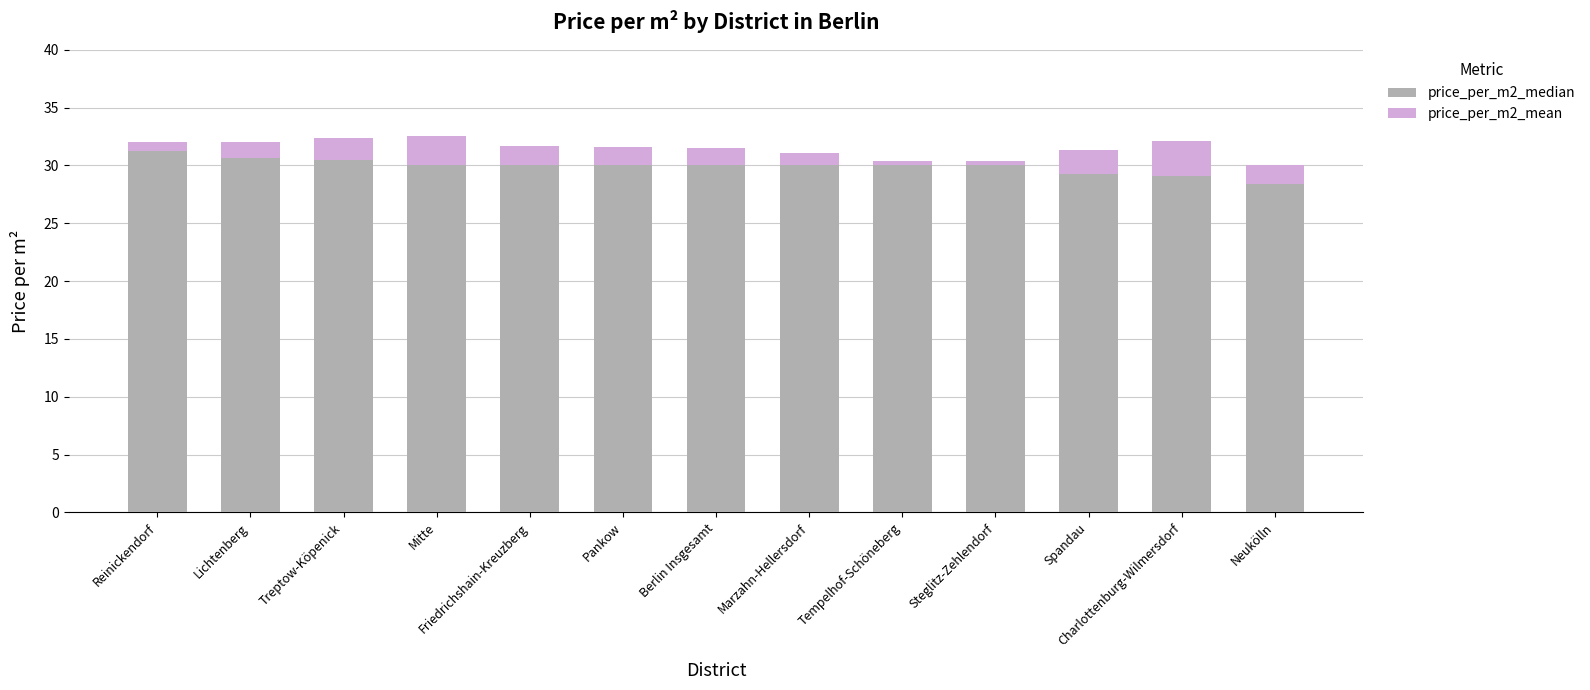

What is the difference between the maximum and minimum values in the price_per_m2_median series?

2.8